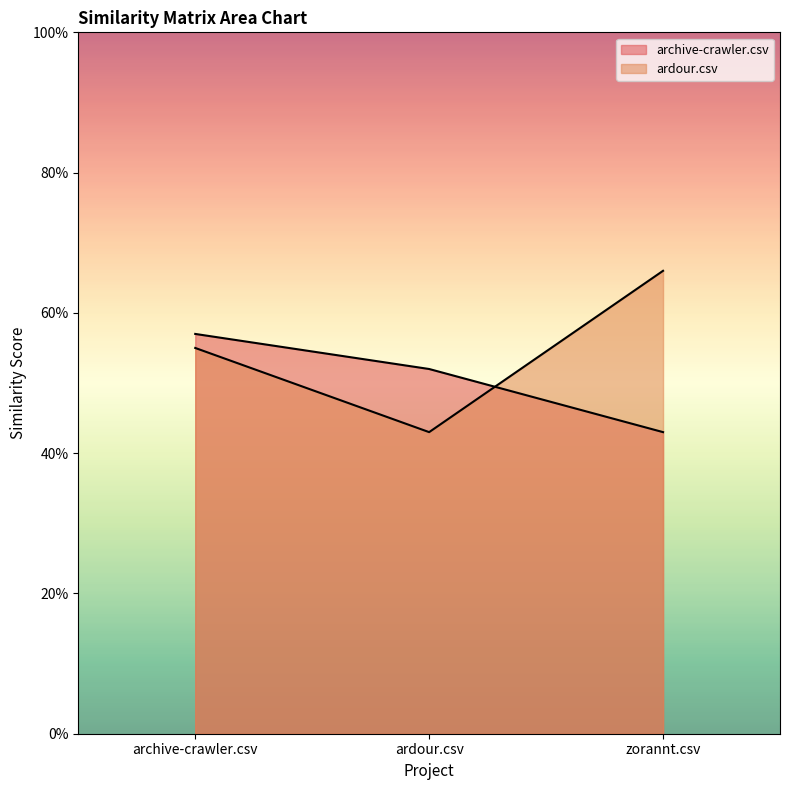

Reading right to left, transcribe all the data shown in this chart.

archive-crawler.csv: 0.4	0.5	0.6
ardour.csv: 0.7	0.4	0.6